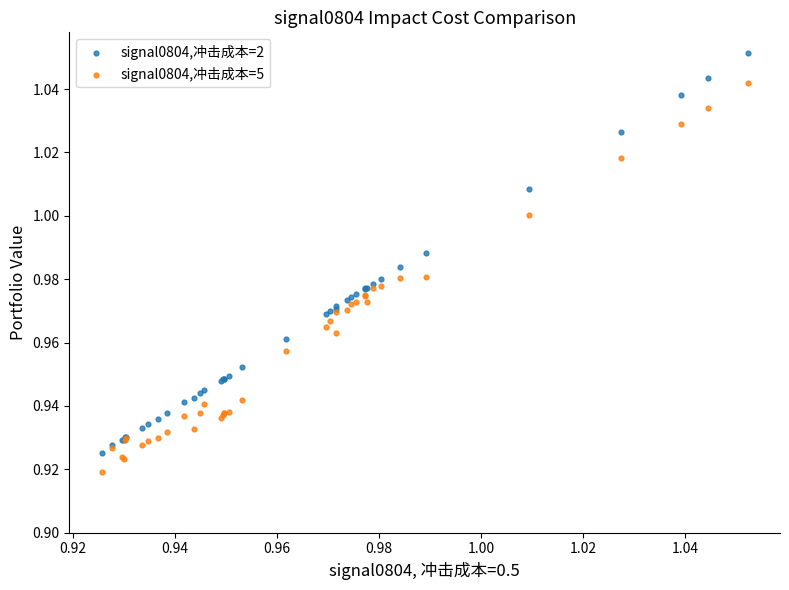

Which series reaches the maximum Y coordinate?

signal0804,冲击成本=2